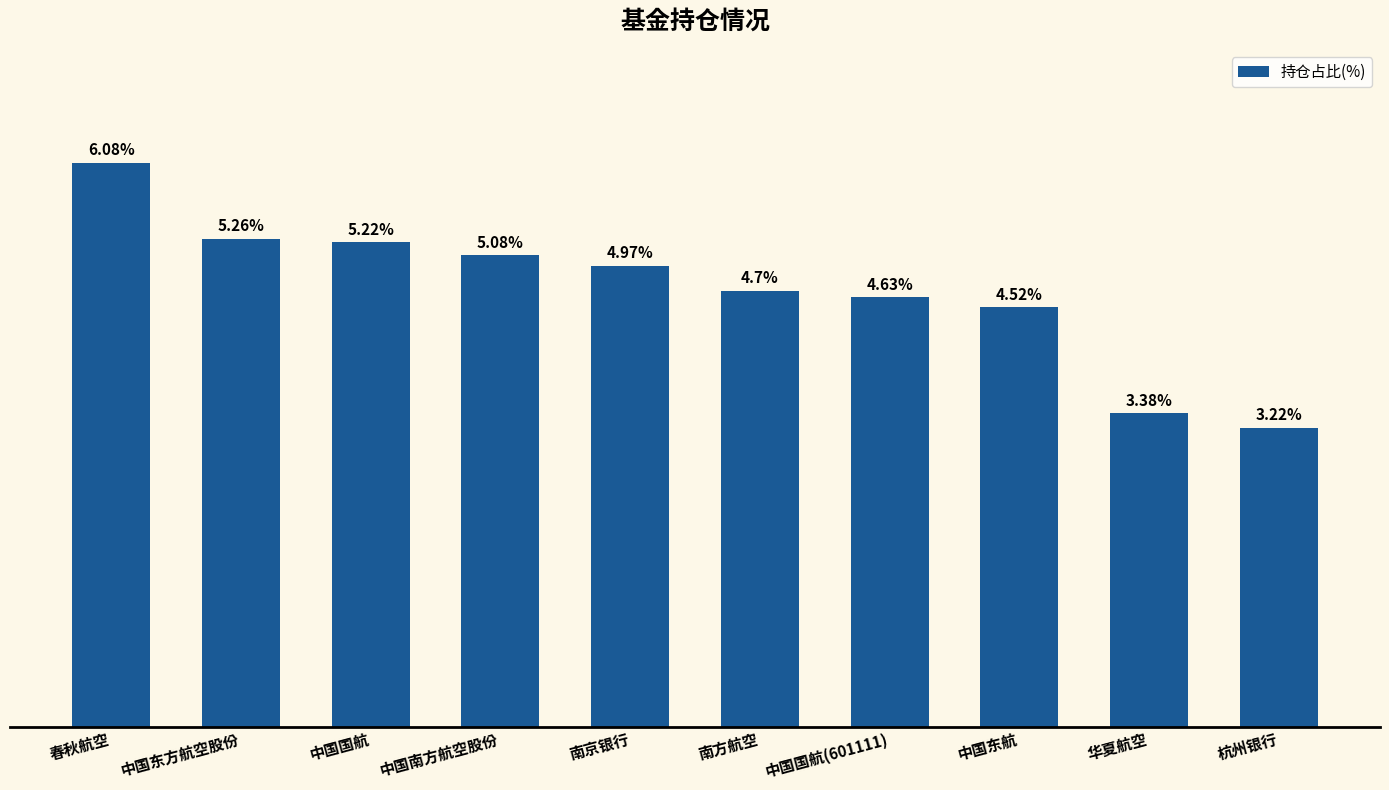

Which has a higher value, 南方航空 or 华夏航空?

南方航空